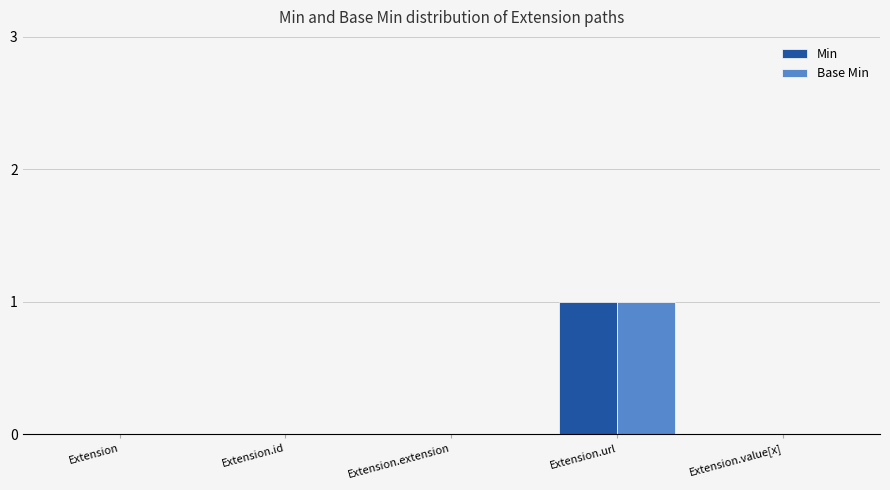

True or false: Min has a value of 0 at Extension.id.

True